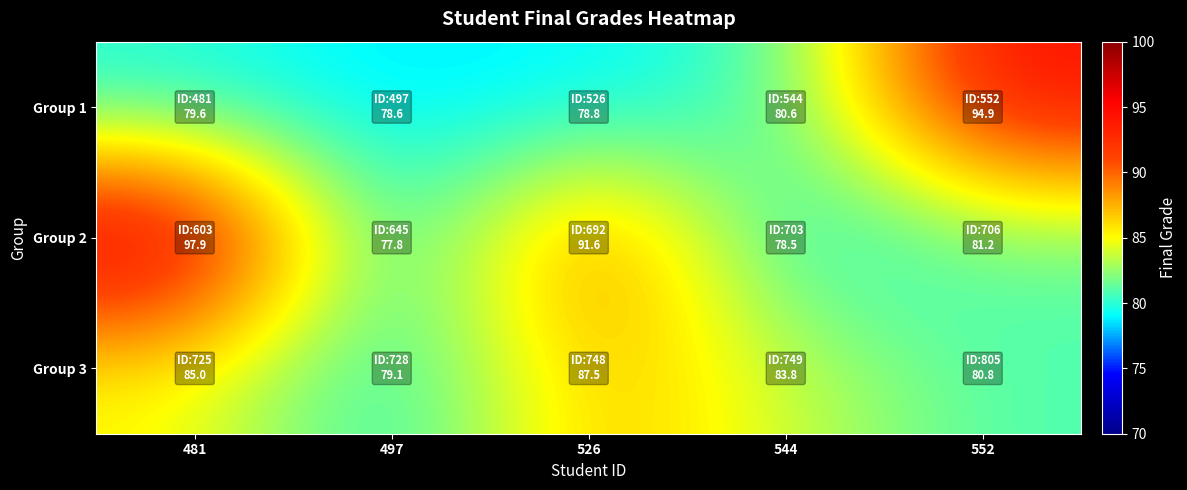

Which series has the widest spread of values?

Group 2